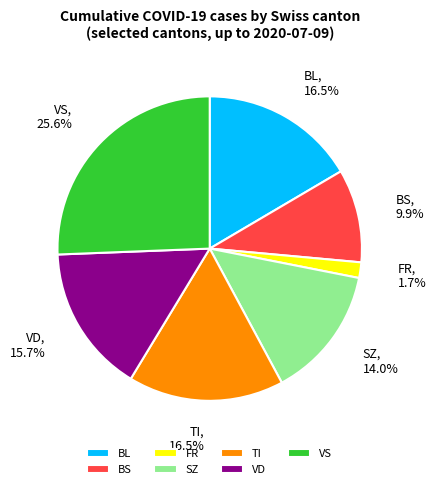

Which slice is the largest?

VS